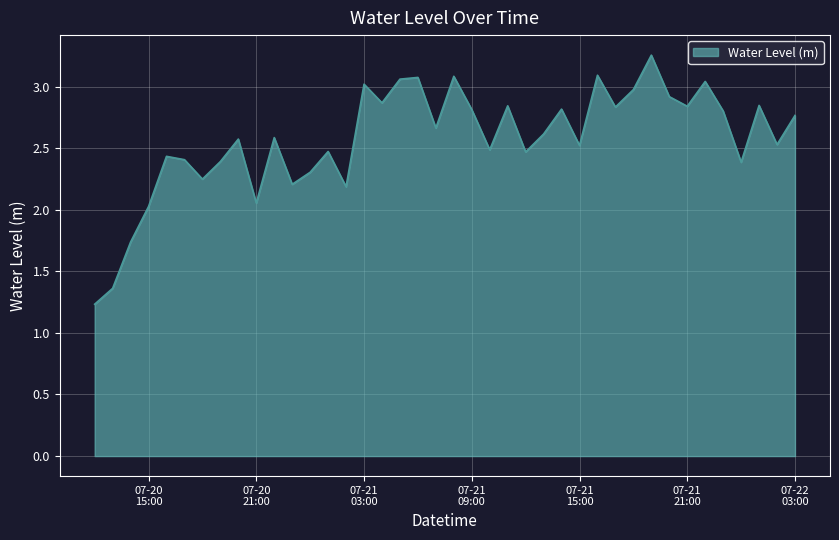

What is the difference between the maximum and minimum values?

2.0